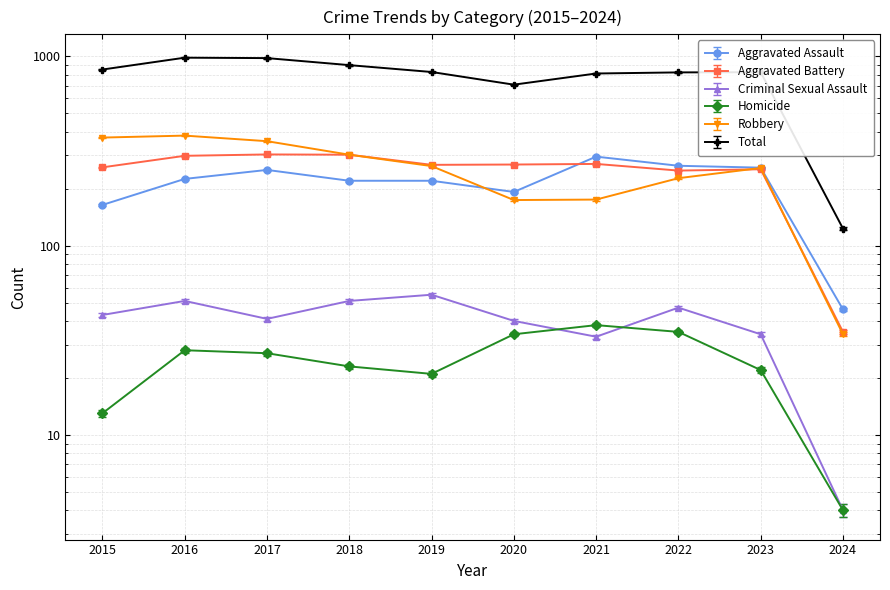

True or false: Aggravated Battery has a value of 357 at 2015.

False